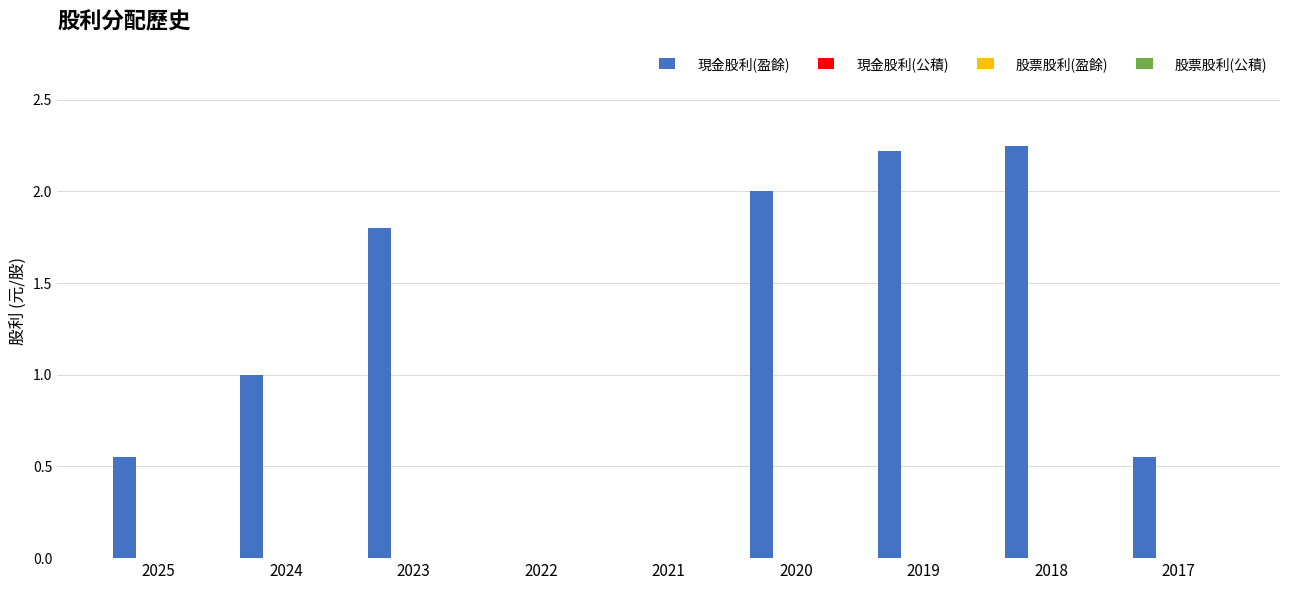

What is the sum of all values?

10.4